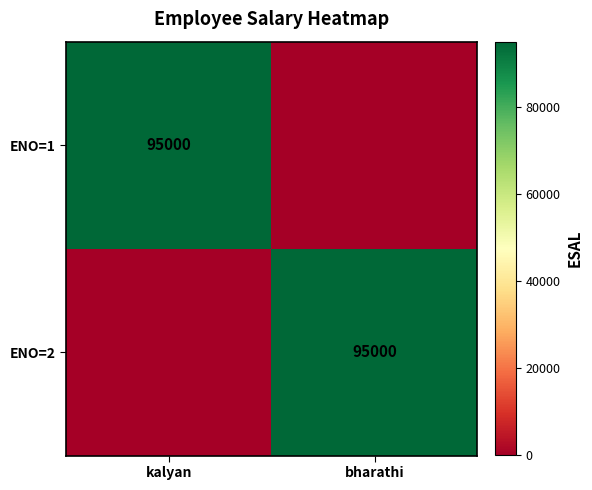

What is the difference between the highest and lowest values at bharathi?

95000